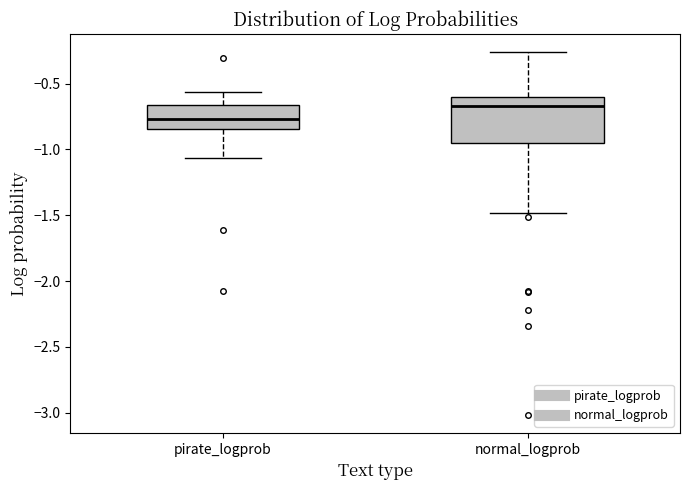

Reading left to right, transcribe this box plot: for each box, give where its median line is, the range the box spans, and where its two whiskers end, as read against the y-axis. The values are not printed on the chart, so give them approximately, as read against the axis.

pirate_logprob: median -0.75, box -0.85 to -0.65, whiskers -1.05 to -0.55
normal_logprob: median -0.65, box -0.95 to -0.60, whiskers -1.50 to -0.25